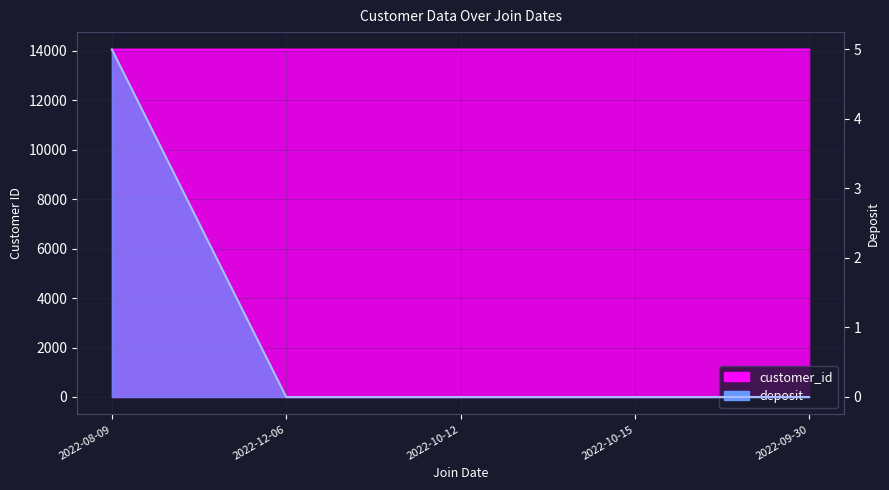

What are all the series names shown in the legend?

customer_id, deposit